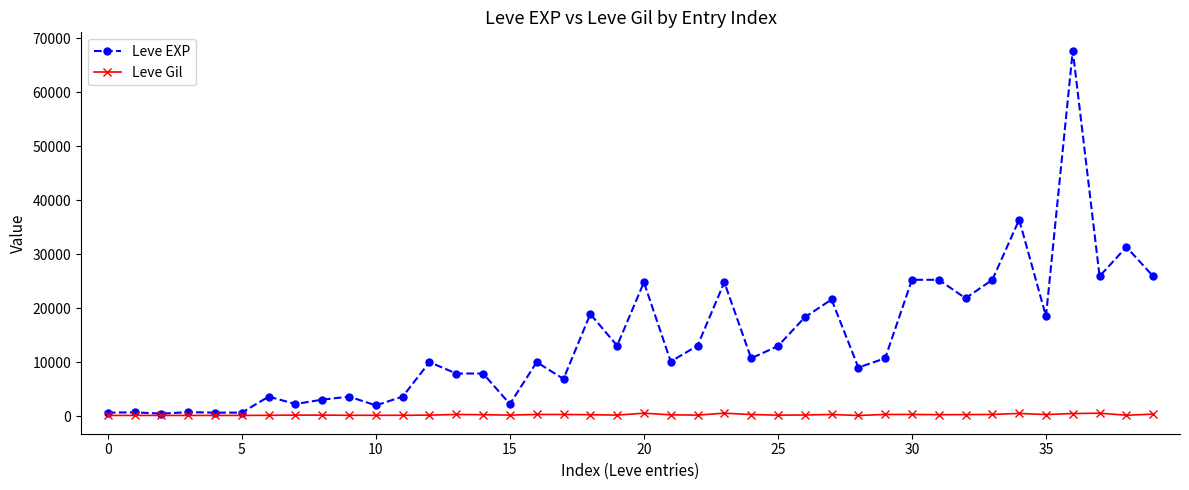

Which series has the largest total across all categories?

Leve EXP